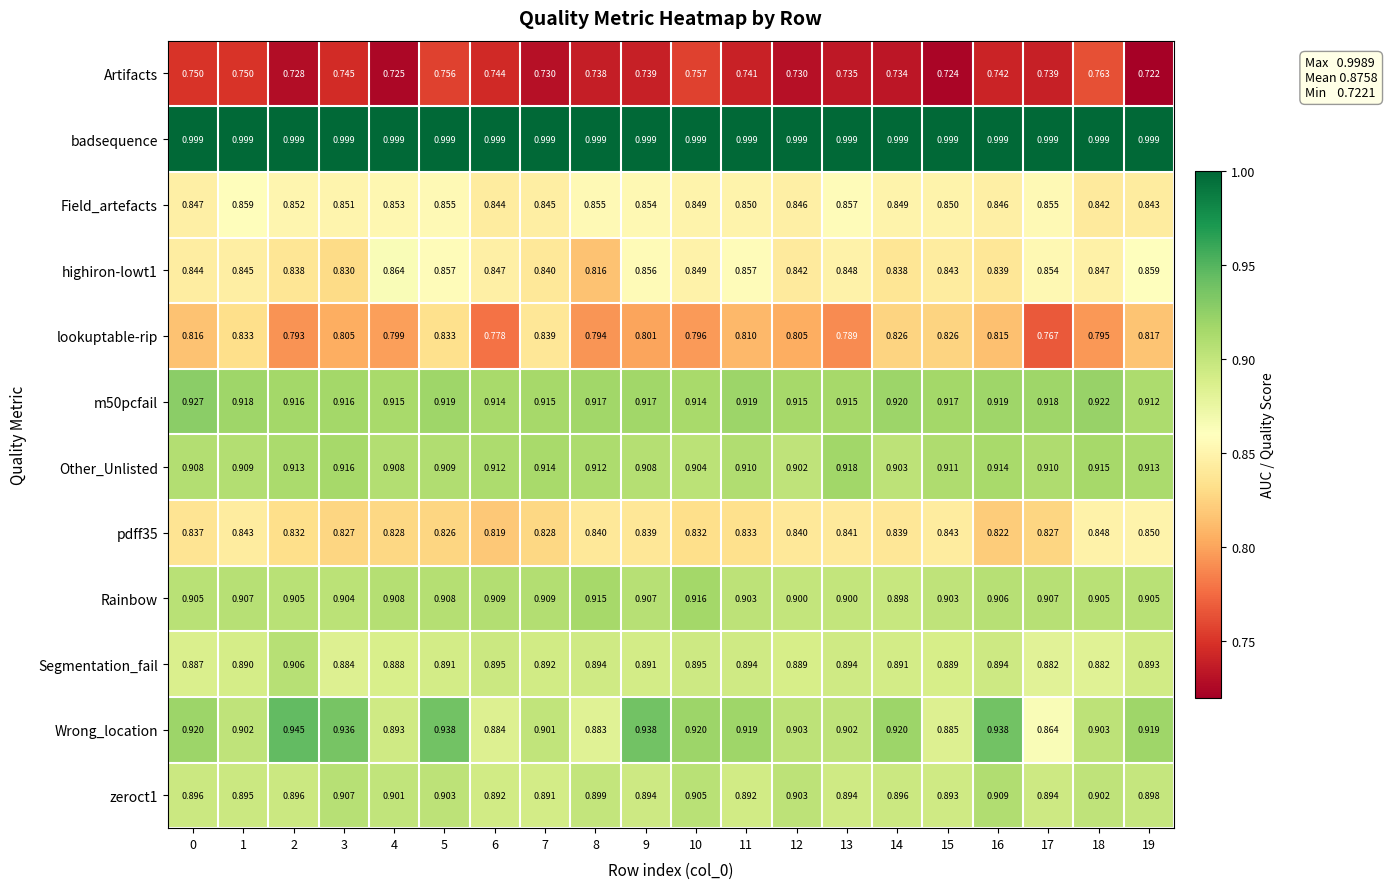

Which series has the widest spread of values?

Wrong_location